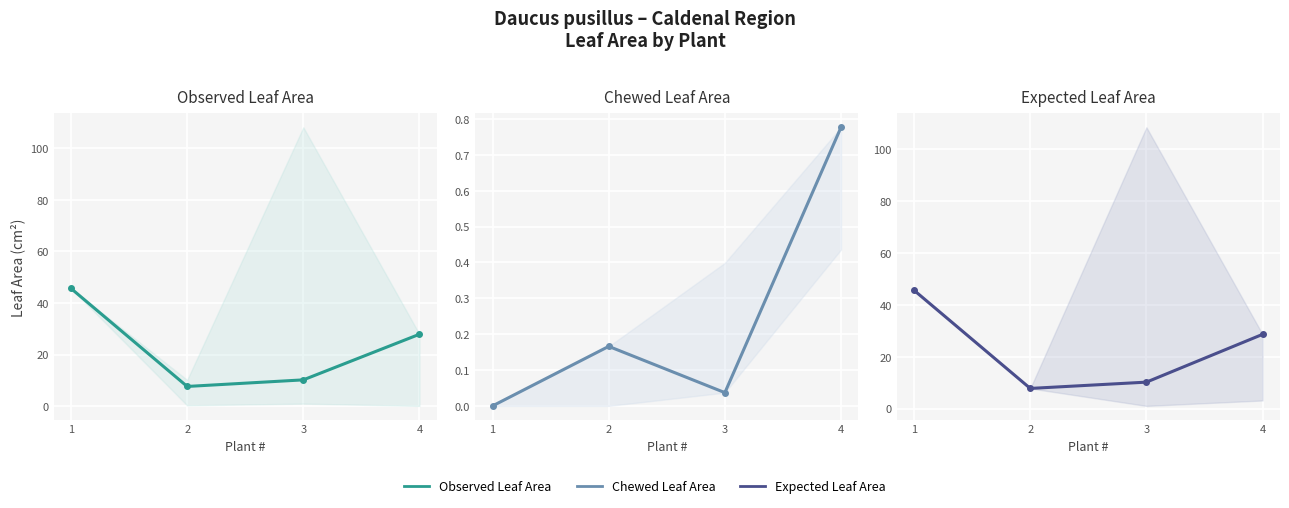

What is the sum of all Chewed Leaf Area values?

1.0